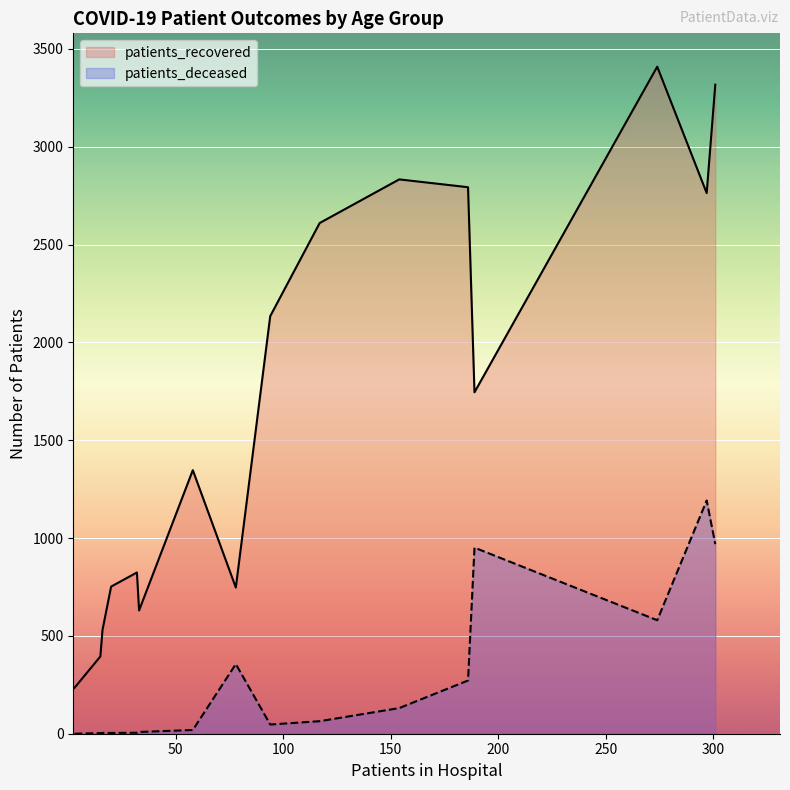

Which series has the largest total across all categories?

patients_recovered